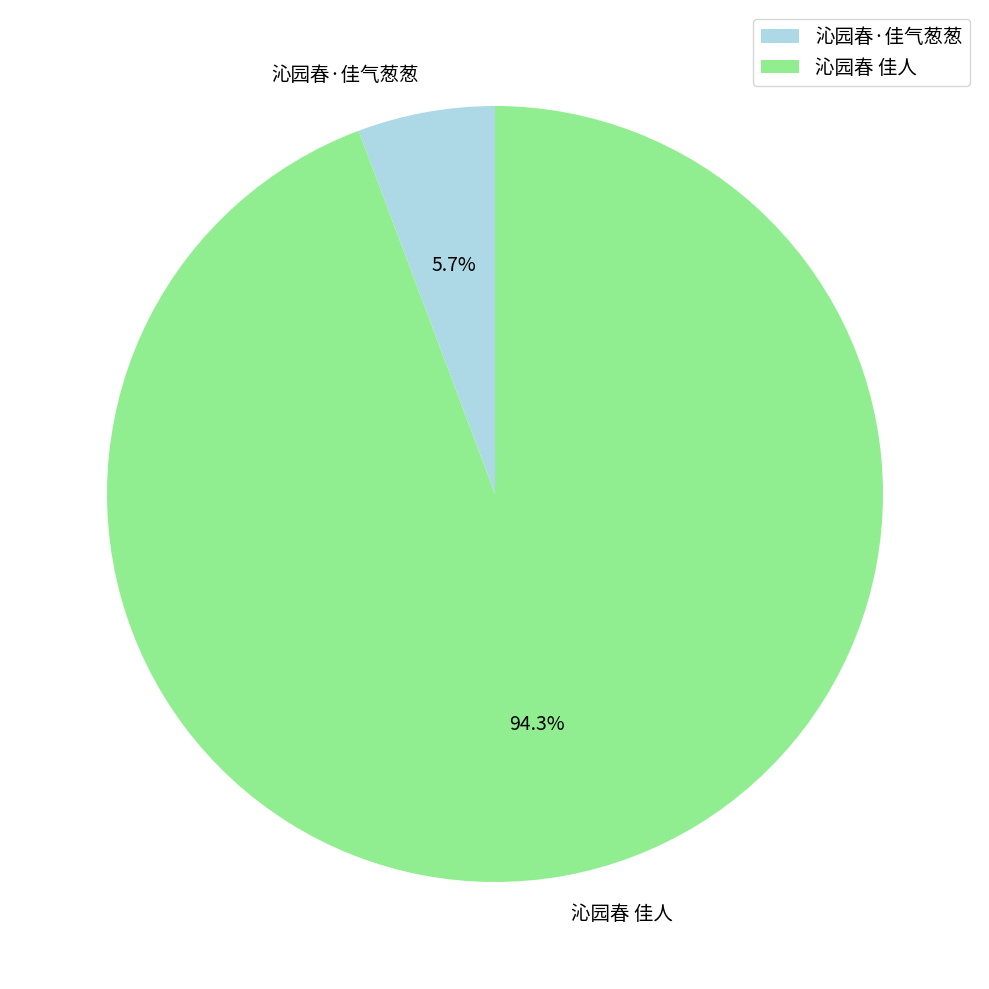

Does any single category account for the majority?

Yes